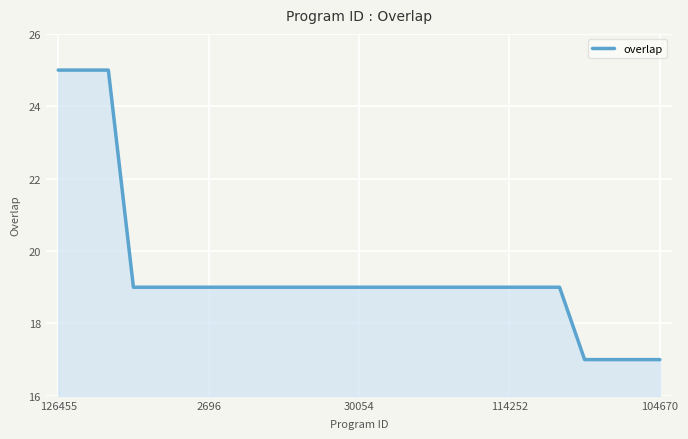

What is the difference between the maximum and minimum values?

8